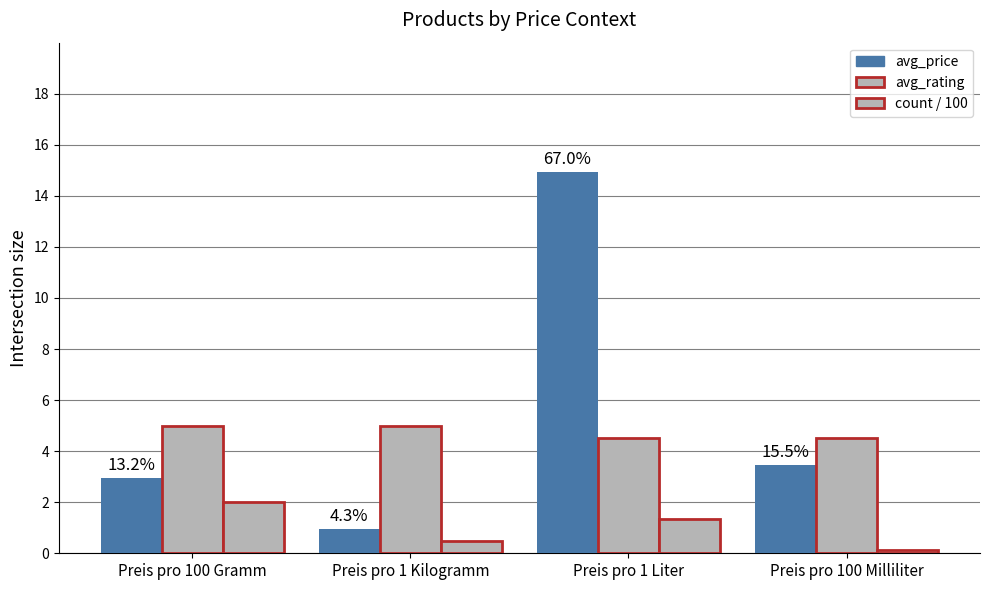

How many data points in avg_rating are less than 5?

2